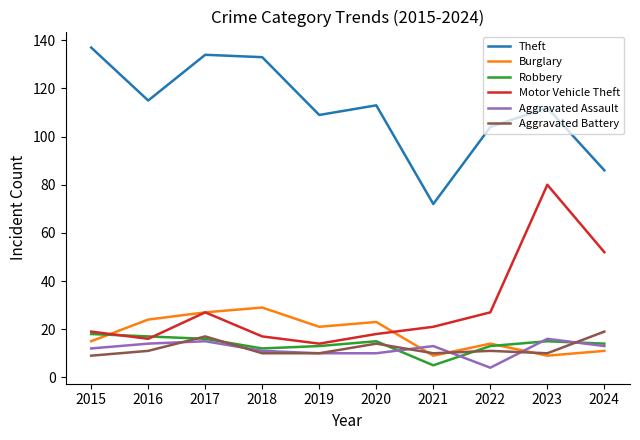

Where is Burglary nearest to the value 19?

2019